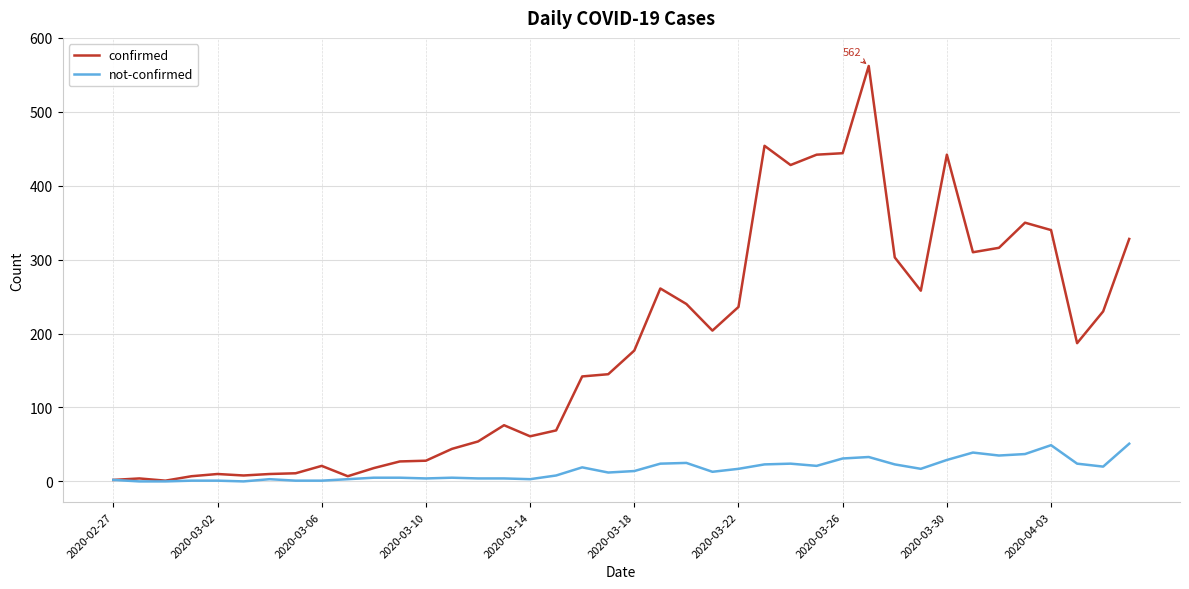

Rank the series by their average value, from lowest to highest.

not-confirmed, confirmed